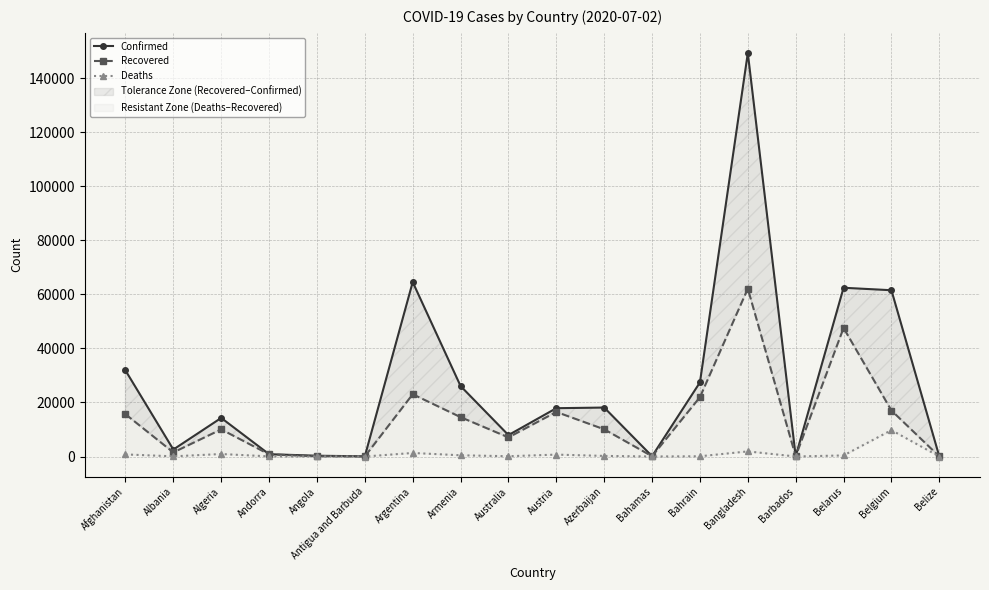

How many interior local valleys does the Recovered series have?

5